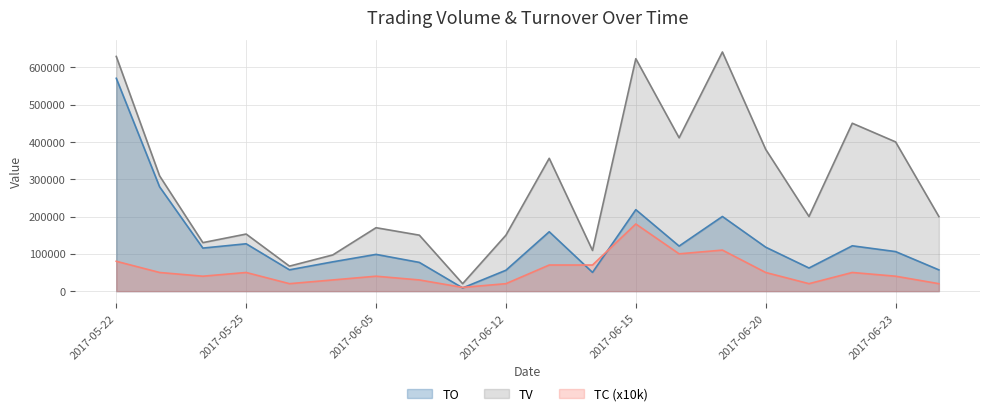

Reading left to right, transcribe all the data shown in this chart.

TO: 2017-05-22=570440	2017-05-23=279630	2017-05-24=115400	2017-05-25=126930	2017-05-26=57150	2017-05-31=78510	2017-06-05=98500	2017-06-06=77000	2017-06-07=8600	2017-06-12=56000	2017-06-13=159180	2017-06-14=50230	2017-06-15=218360	2017-06-16=120780	2017-06-19=200090	2017-06-20=117800	2017-06-21=62000	2017-06-22=121500	2017-06-23=106000	2017-06-26=57000
TV: 2017-05-22=629000	2017-05-23=309000	2017-05-24=130000	2017-05-25=153000	2017-05-26=67000	2017-05-31=97000	2017-06-05=170000	2017-06-06=150000	2017-06-07=20000	2017-06-12=150000	2017-06-13=356000	2017-06-14=109000	2017-06-15=623000	2017-06-16=411000	2017-06-19=641000	2017-06-20=380000	2017-06-21=200000	2017-06-22=450000	2017-06-23=400000	2017-06-26=200000
TC: 2017-05-22=80000	2017-05-23=50000	2017-05-24=40000	2017-05-25=50000	2017-05-26=20000	2017-05-31=30000	2017-06-05=40000	2017-06-06=30000	2017-06-07=10000	2017-06-12=20000	2017-06-13=70000	2017-06-14=70000	2017-06-15=180000	2017-06-16=100000	2017-06-19=110000	2017-06-20=50000	2017-06-21=20000	2017-06-22=50000	2017-06-23=40000	2017-06-26=20000